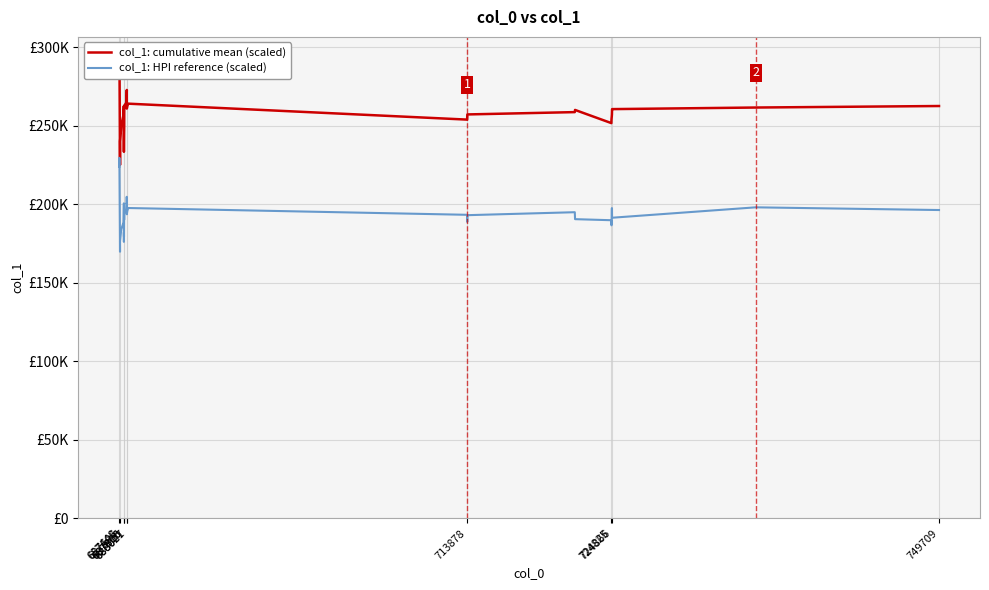

What is the smallest value displayed?

169736.6